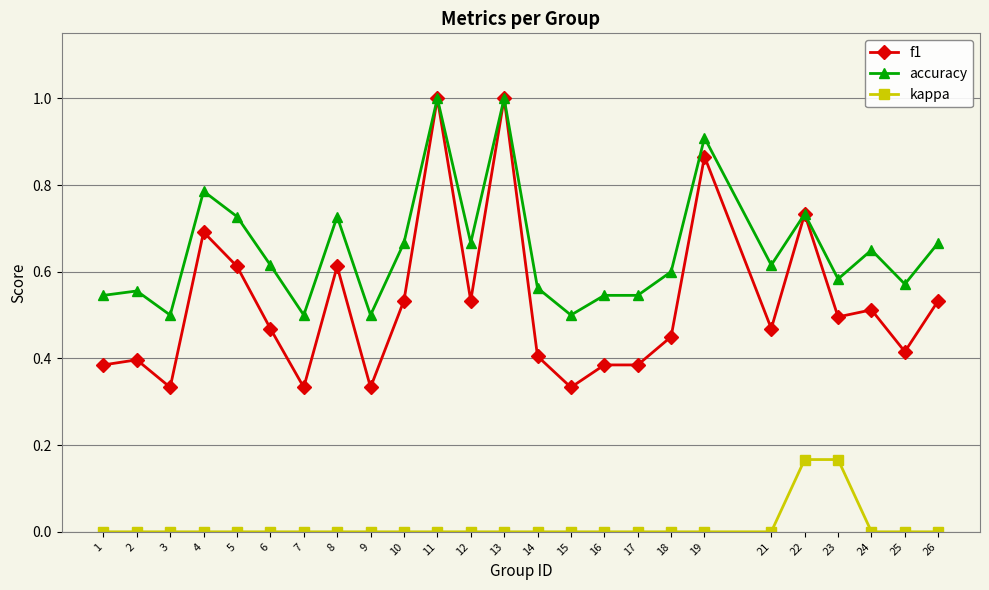

Which series has the widest spread of values?

f1